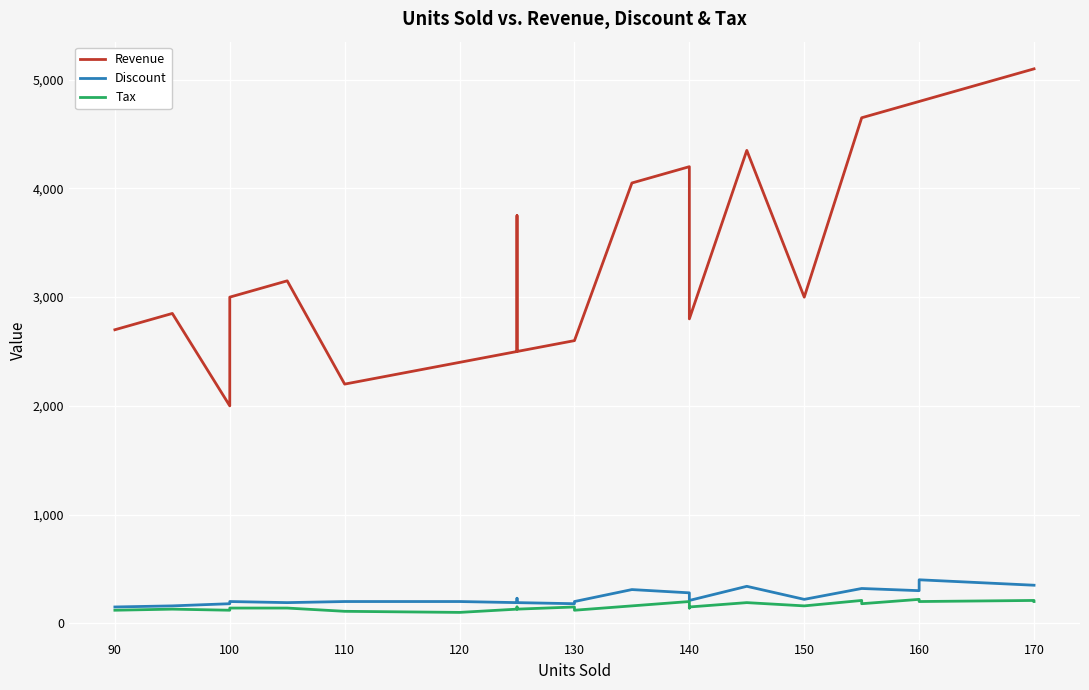

What are all the series names shown in the legend?

Revenue, Discount, Tax